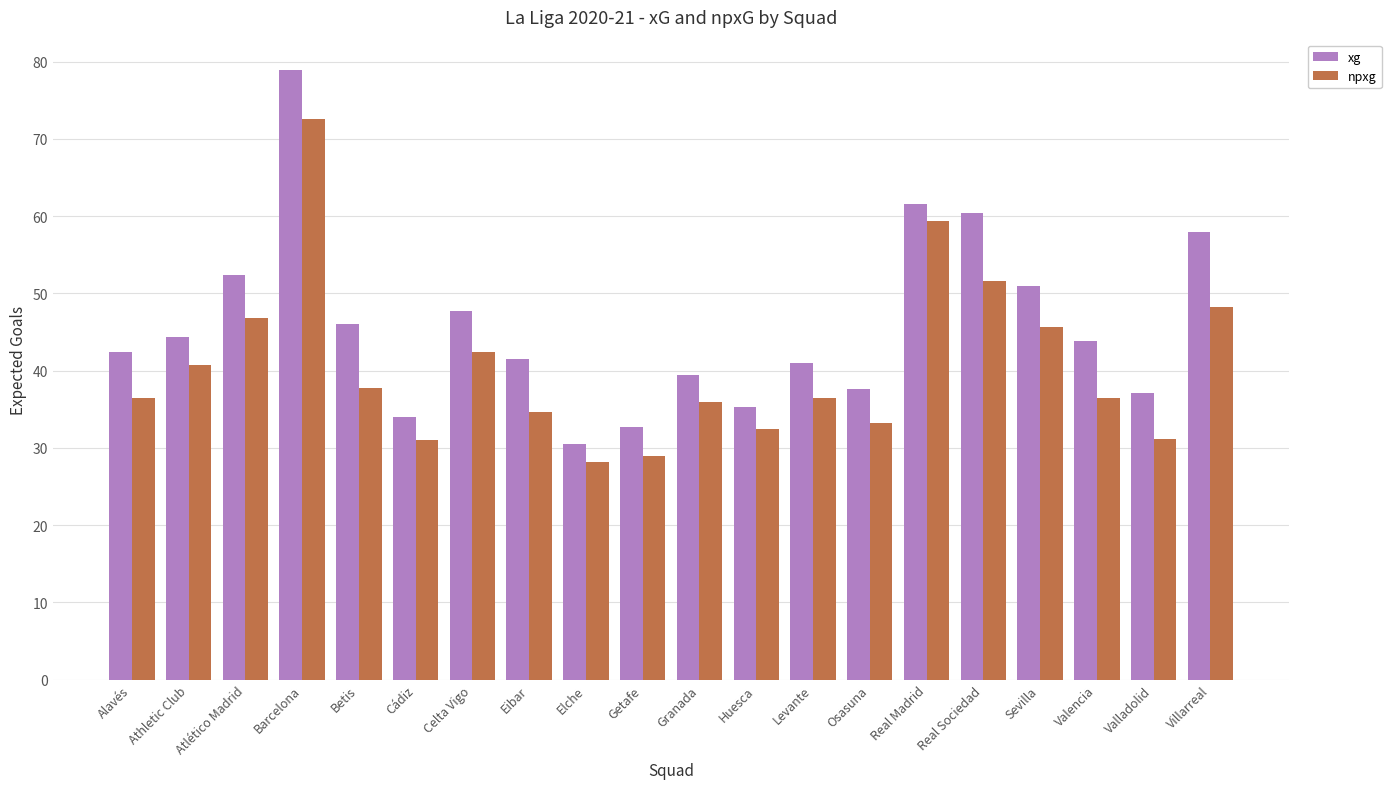

What is the sum of all npxg values?

810.1